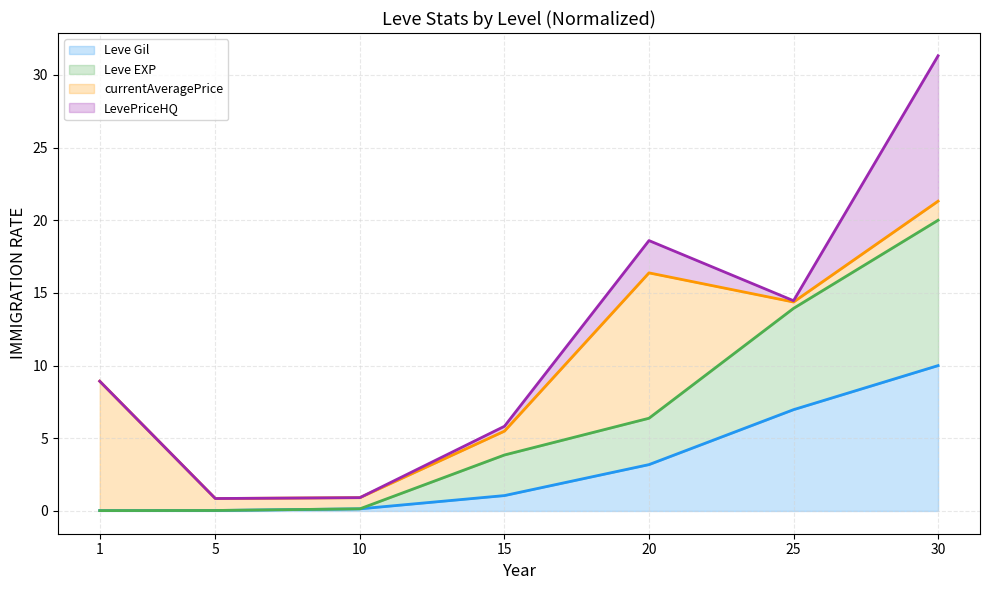

True or false: currentAveragePrice (line) and Leve EXP (line) cross at least once.

False